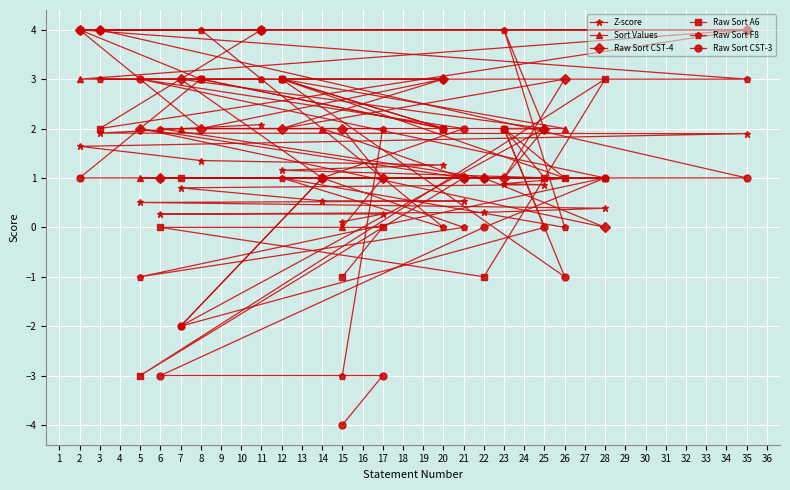

Count the Raw Sort CST-4 values in the range 1 to 3.

14